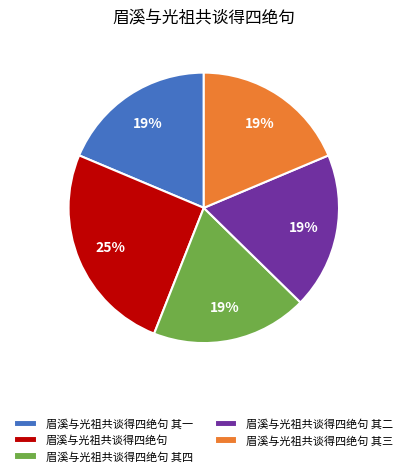

How many slices are in this pie chart?

5